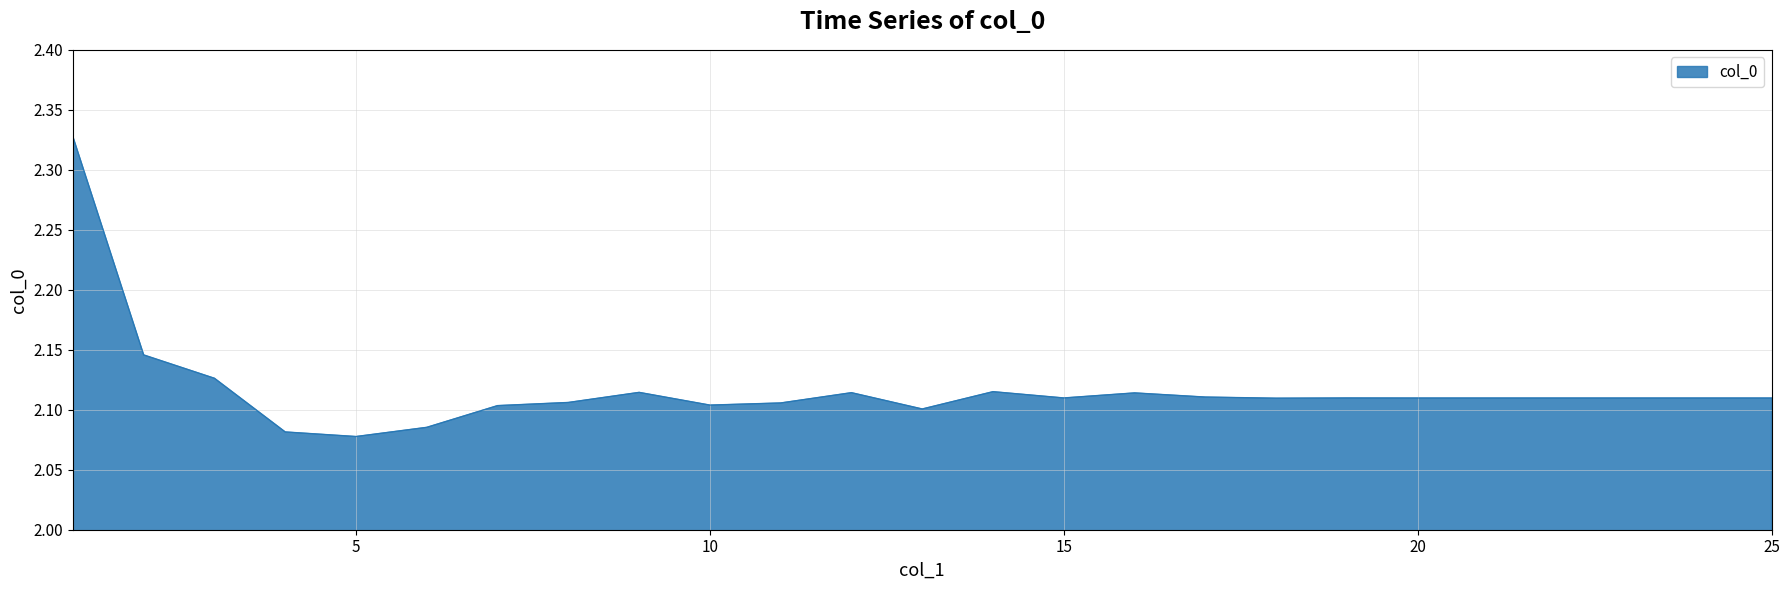

True or false: there are more than 1 points higher than both neighbors.

True